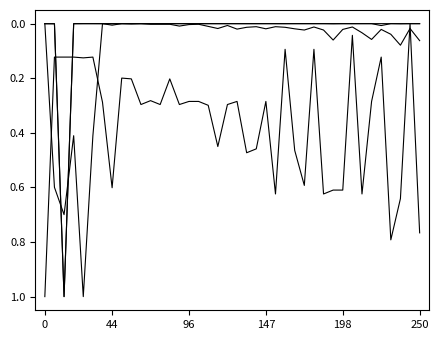

Is this an area chart (filled region under the line)?

No